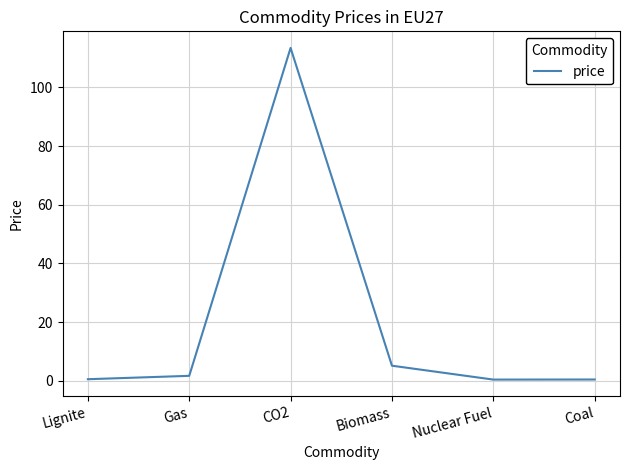

How many lines are shown in the chart?

1